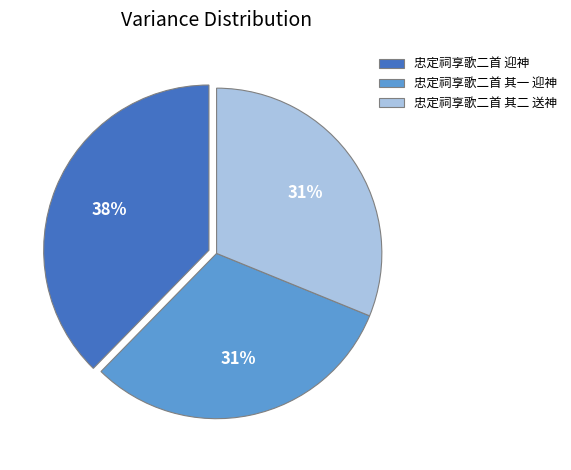

How many segments does this pie chart have?

3